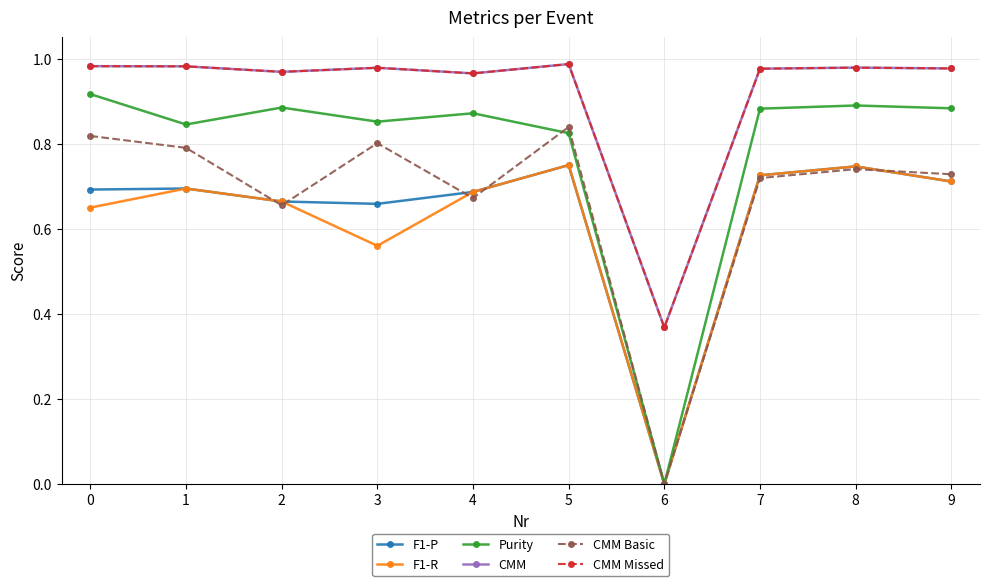

Which series has the largest range (max minus min)?

Purity